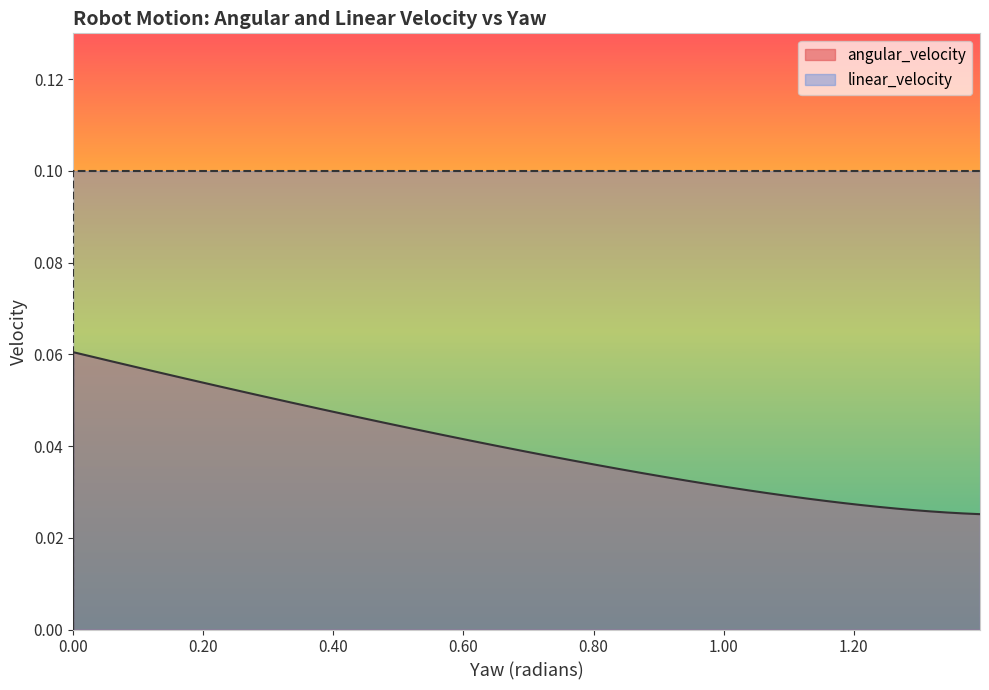

The value of linear_velocity at 13 is 0.1. True or false?

False